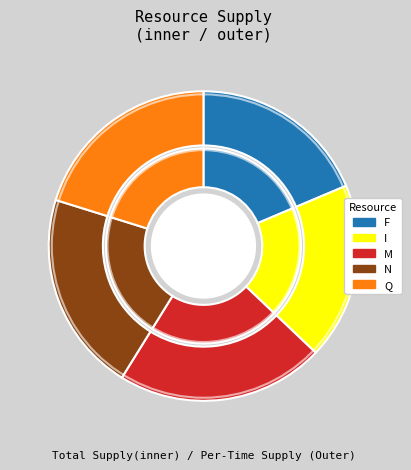

True or false: Q accounts for 31% of the total.

False